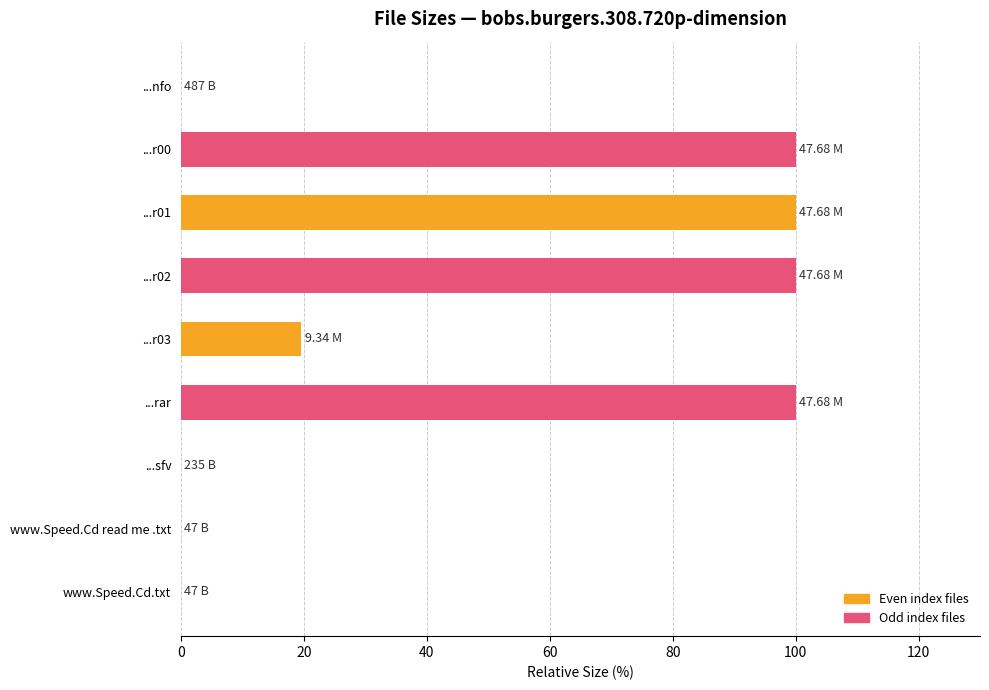

What is the sum of the values at ...r01 and ...r03?

119.6